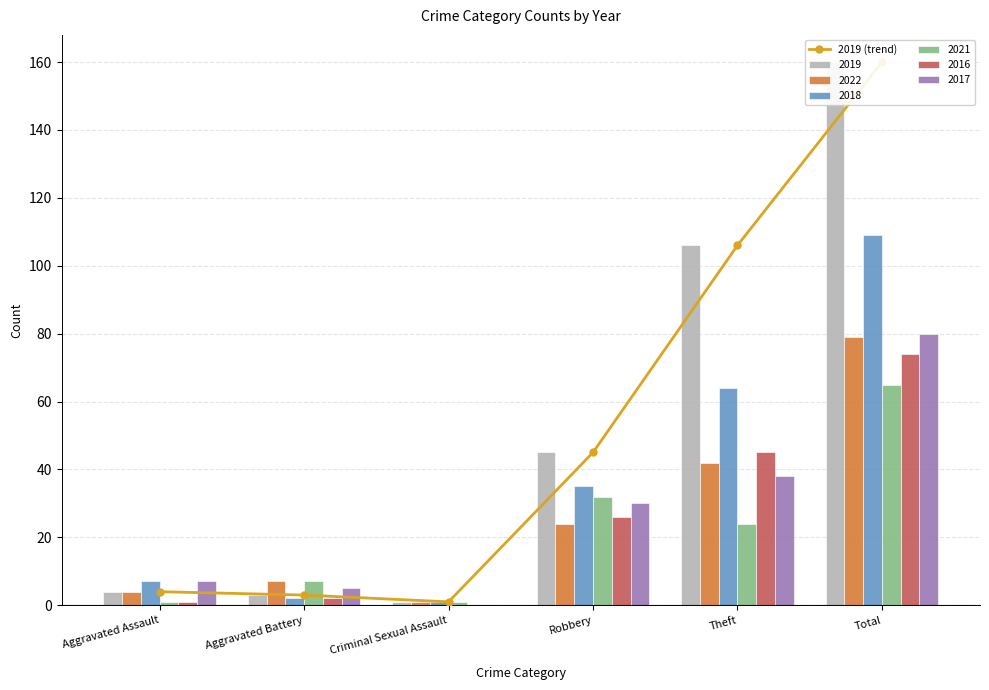

Rank the categories by value from highest to lowest.

Total, Theft, Robbery, Aggravated Assault, Aggravated Battery, Criminal Sexual Assault